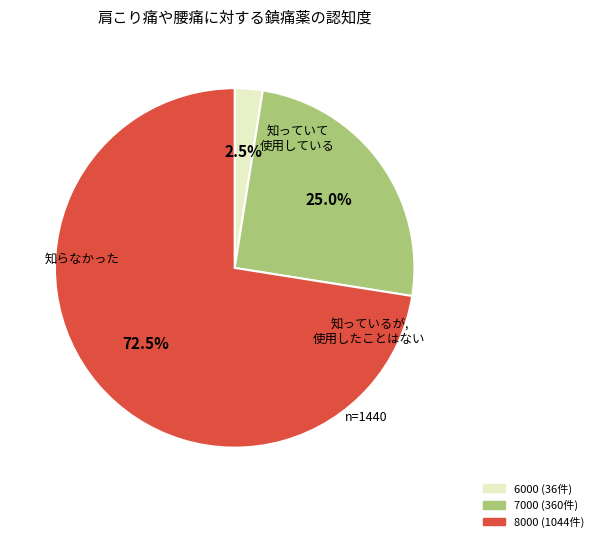

Is there any slice that represents more than half of the pie?

Yes